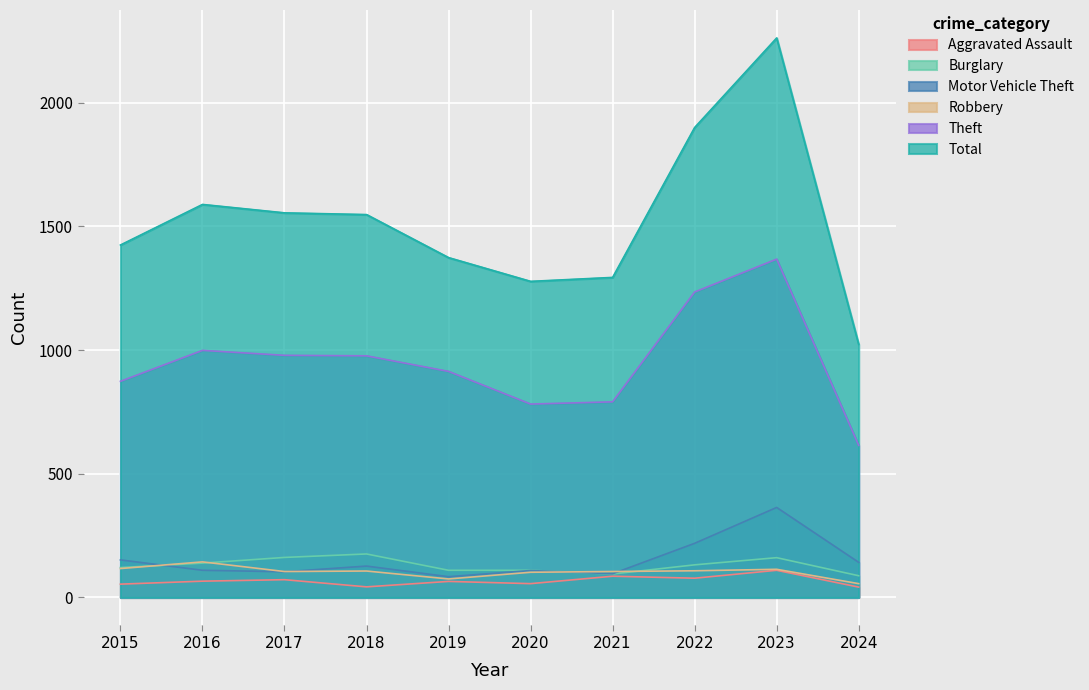

The Motor Vehicle Theft series shows 39 at 2019. True or false?

False